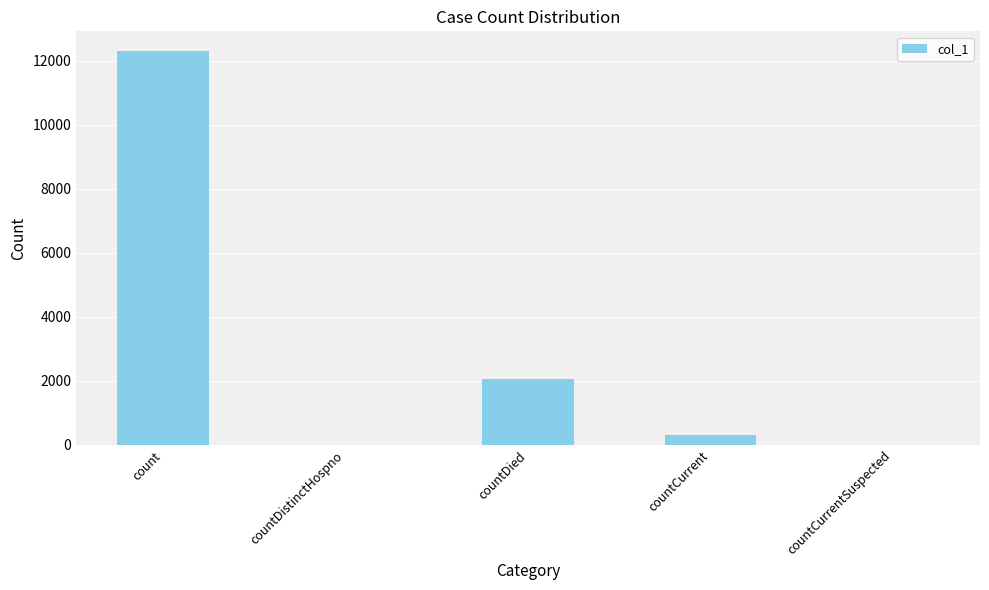

What is the approximate value at countCurrent?

296